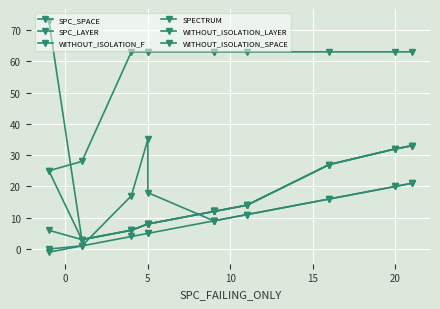

Which series has the largest range (max minus min)?

SPECTRUM